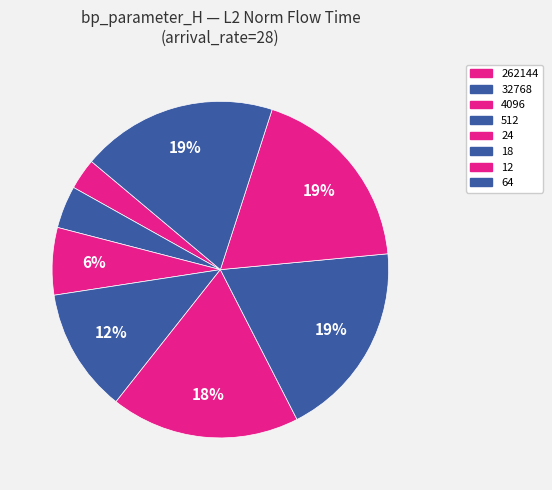

What percentage is NOT represented by 512?

88.1%